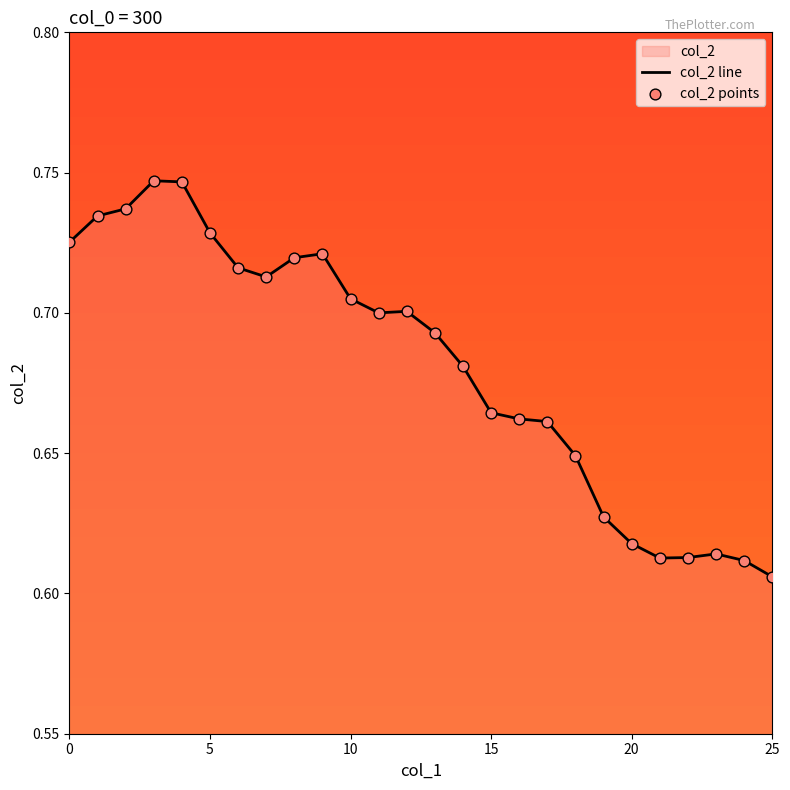

Which series contains the highest Y value?

col_2 line